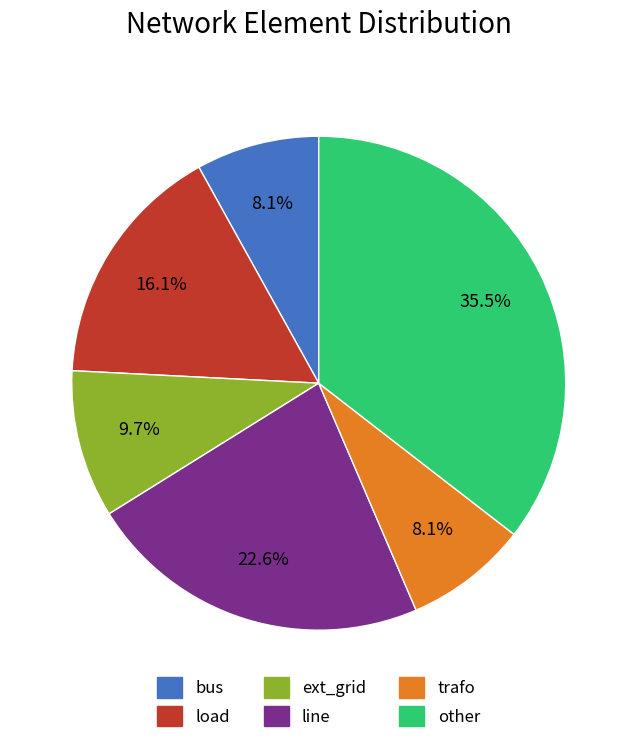

To the nearest percent, what percentage of the pie is ext_grid?

10%